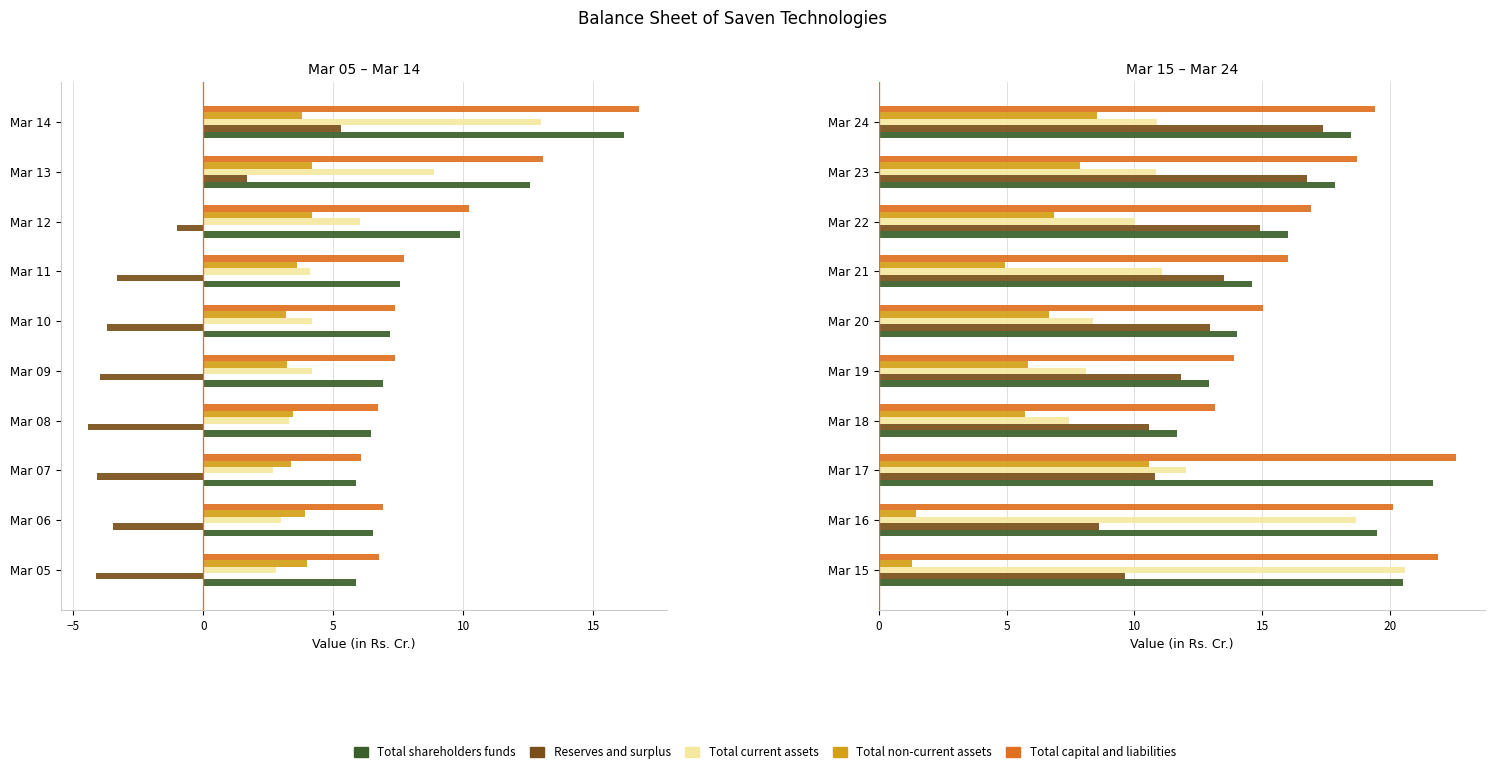

What is the average value of the Total shareholders funds series?

8.5